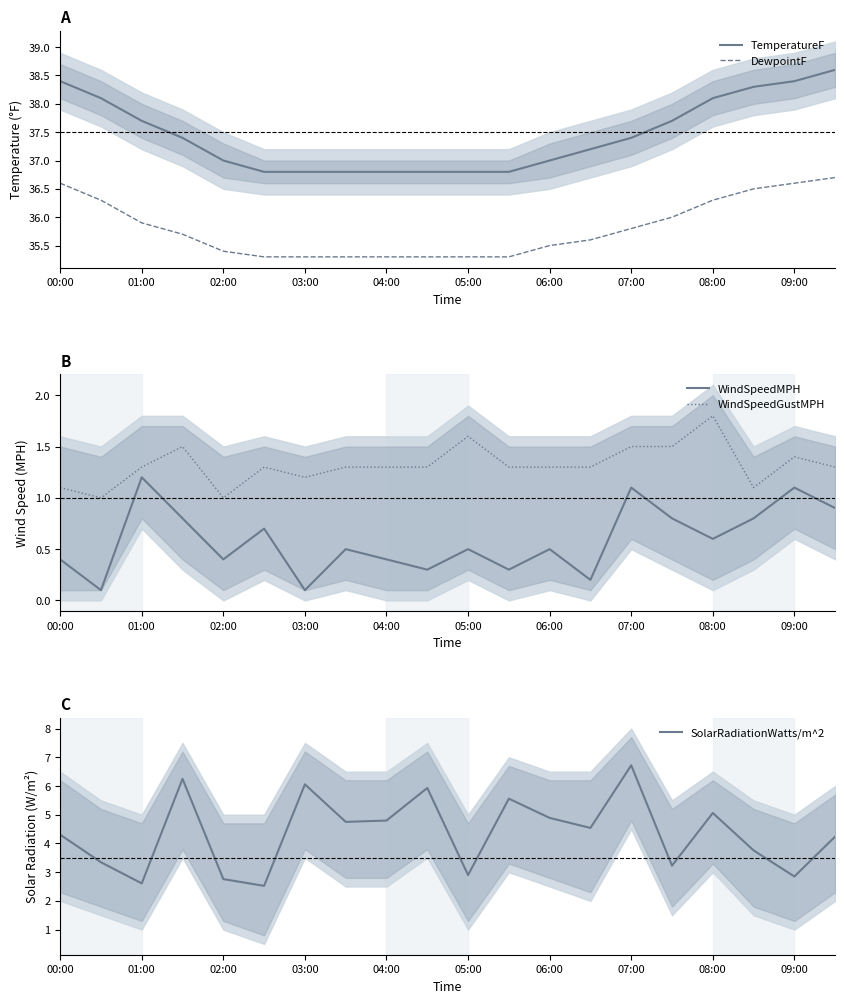

What is the difference between the maximum and minimum values in the DewpointF series?

1.4